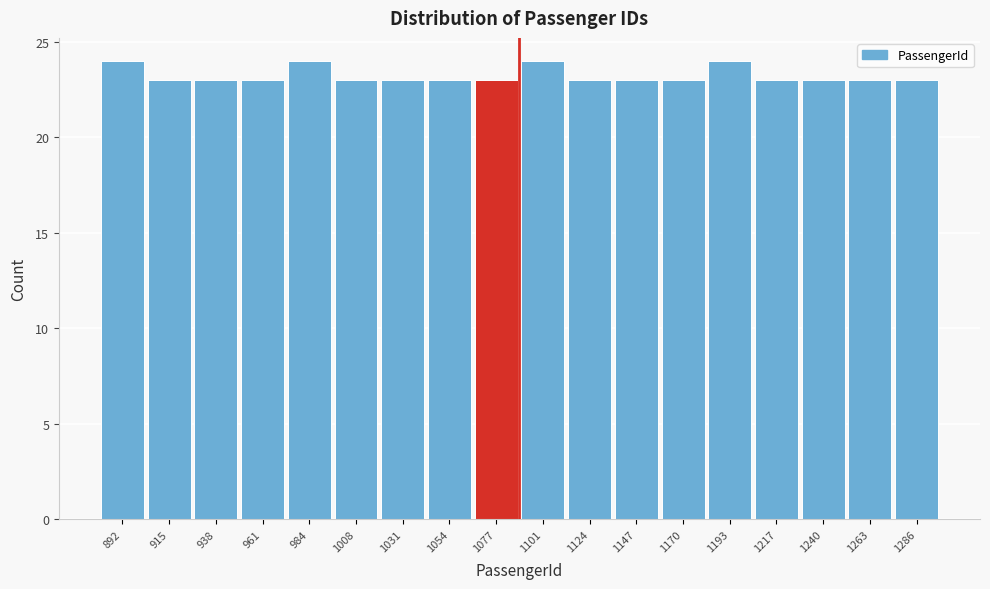

Reading left to right, list all the values displayed in this chart.

24	23	23	23	24	23	23	23	23	24	23	23	23	24	23	23	23	23